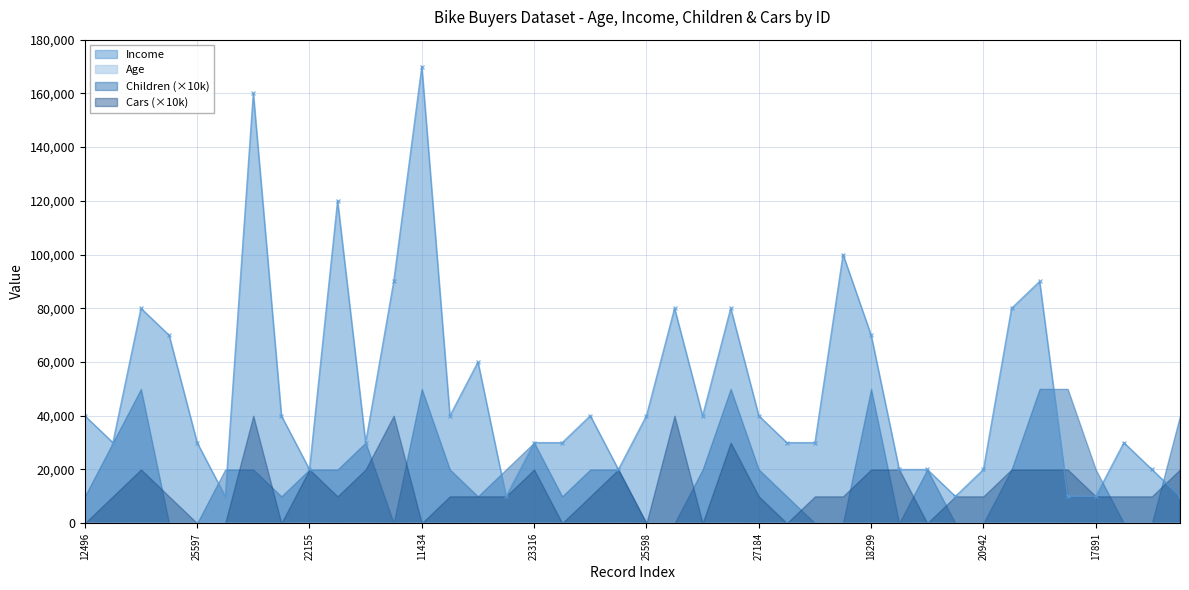

What is the value of the Age point at the 36th from the left?

41